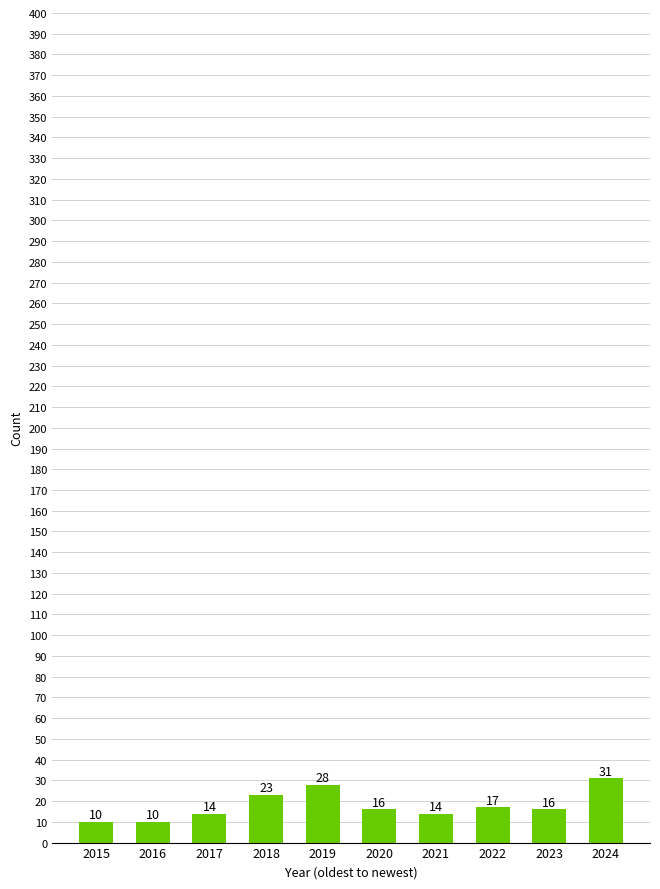

What is the value of the 7th bar from the left?

14